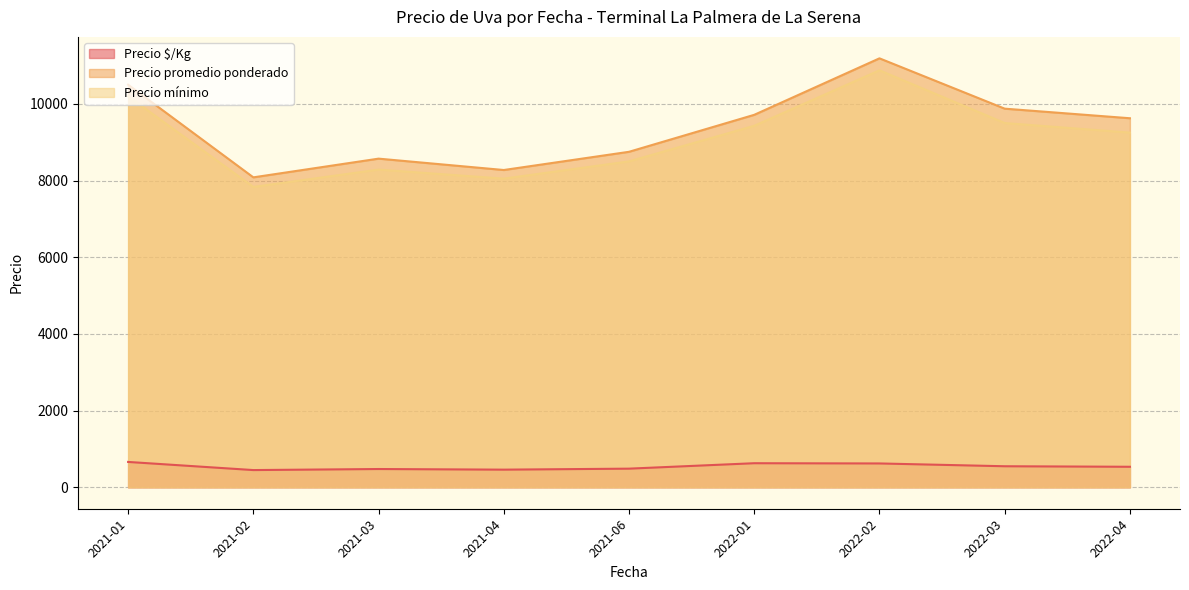

At how many categories does at least one series exceed 6324?

9